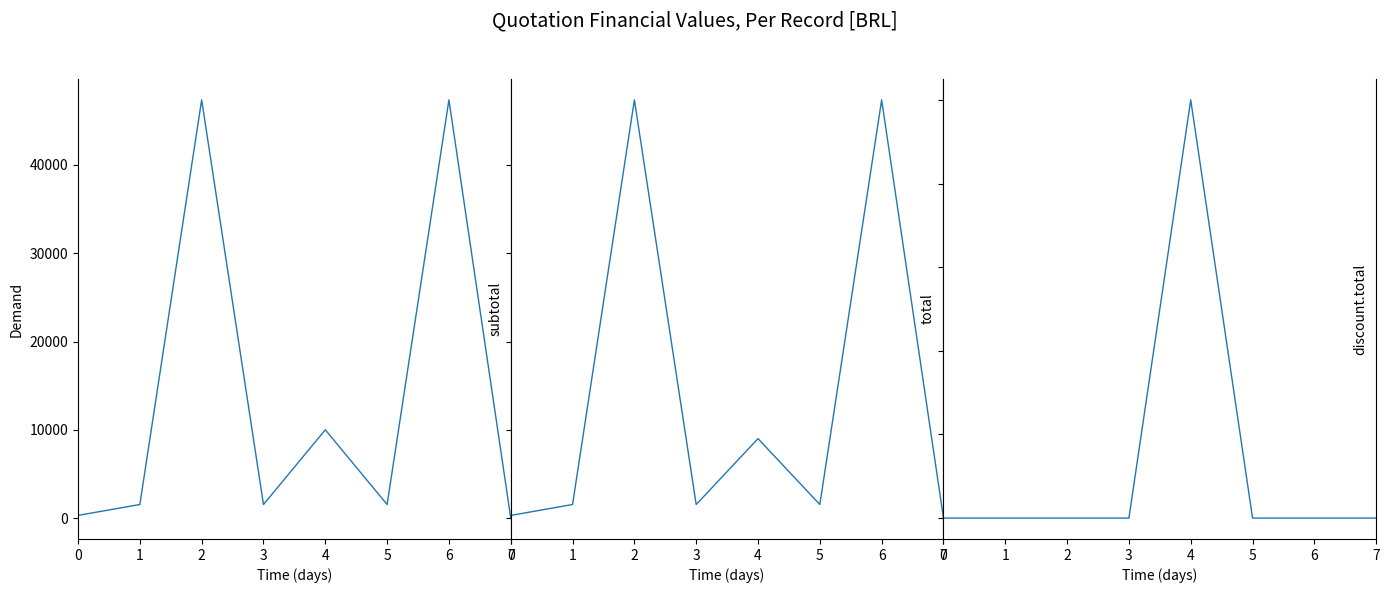

Where is the first local minimum for subtotal?

3